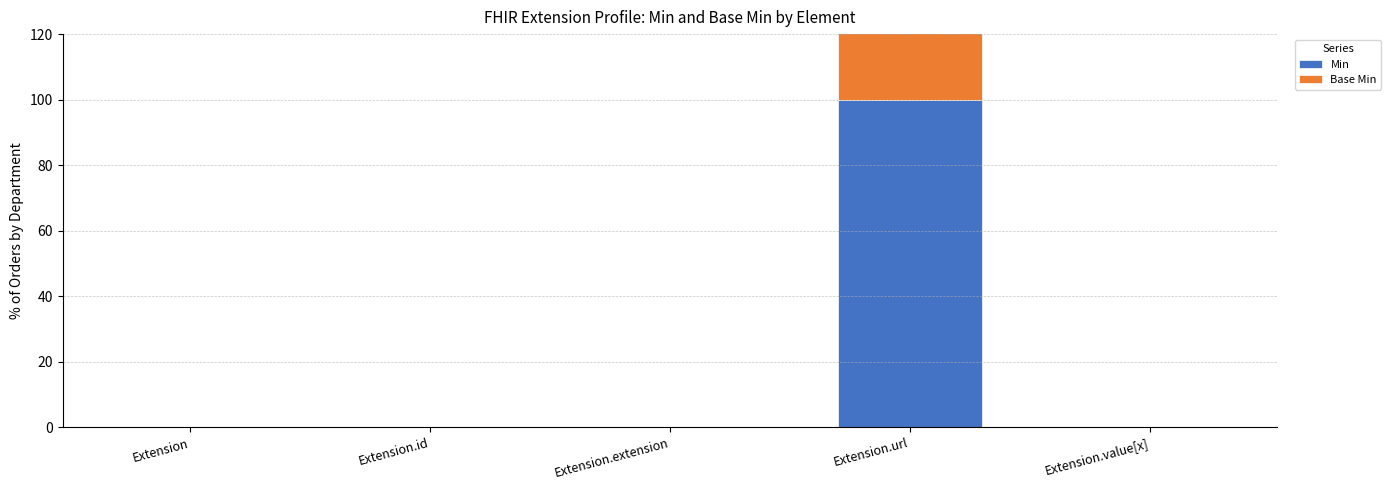

Does the chart contain any negative values?

No